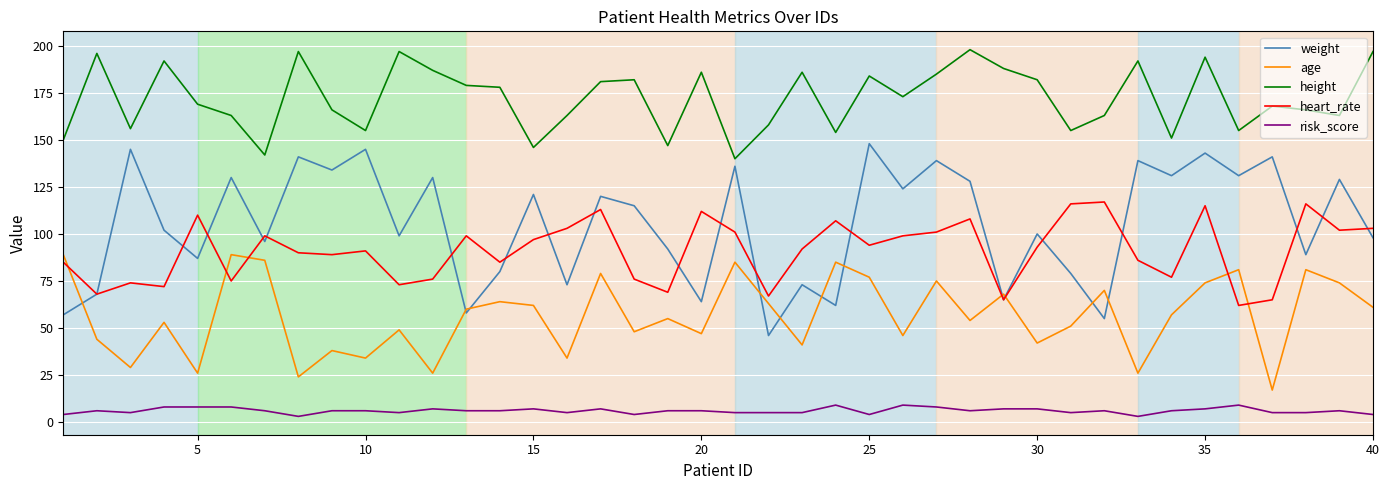

What is the maximum value for risk_score?

9